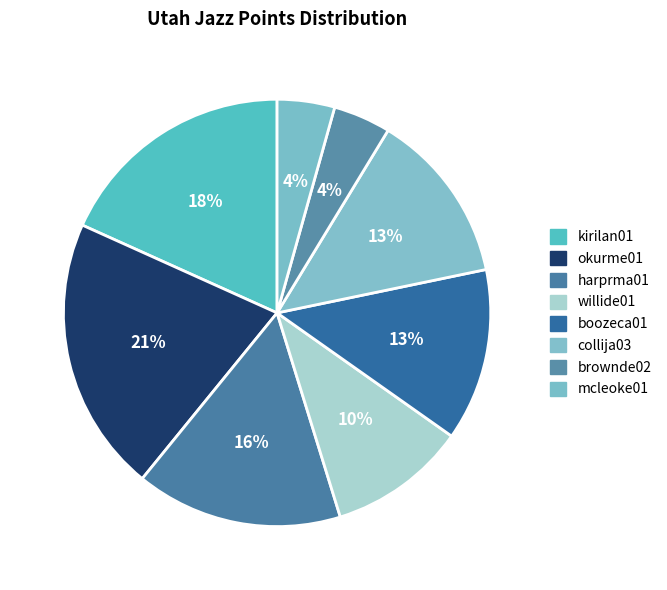

Which category has the biggest portion of the pie?

okurme01